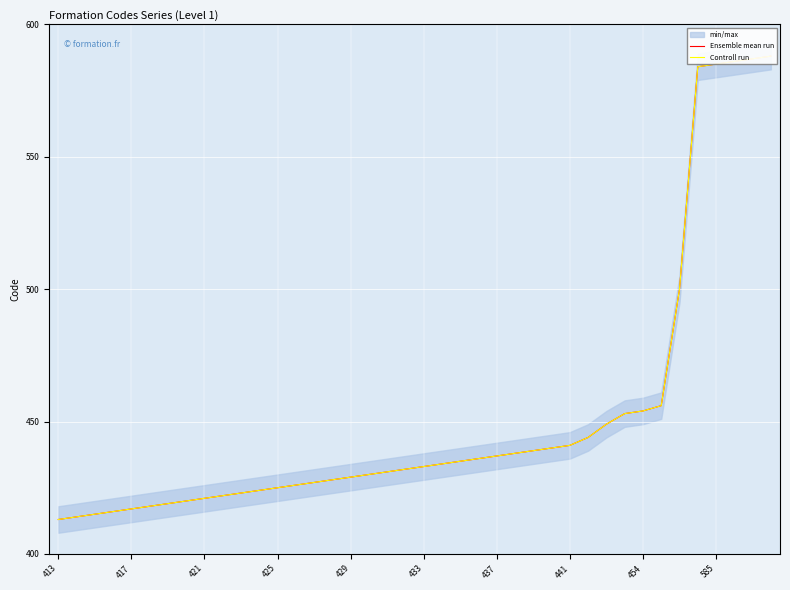

At 10, list the series in order from largest to smallest.

Ensemble mean run, Controll run